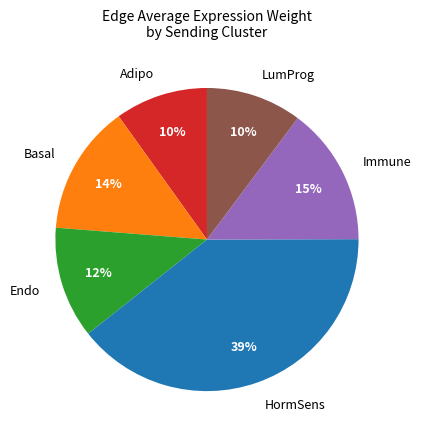

Which category has the biggest portion of the pie?

HormSens